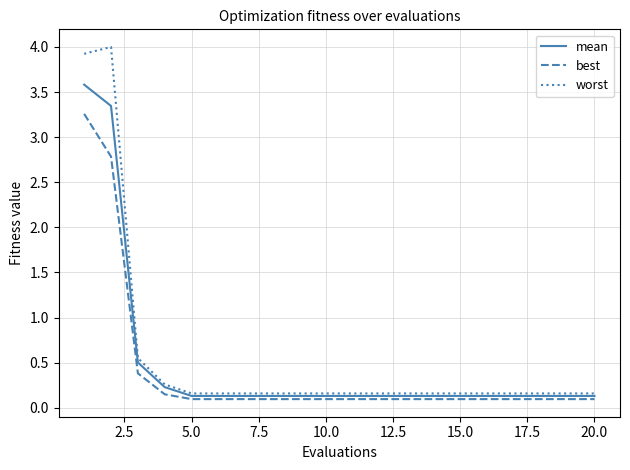

Which series has the largest range (max minus min)?

worst